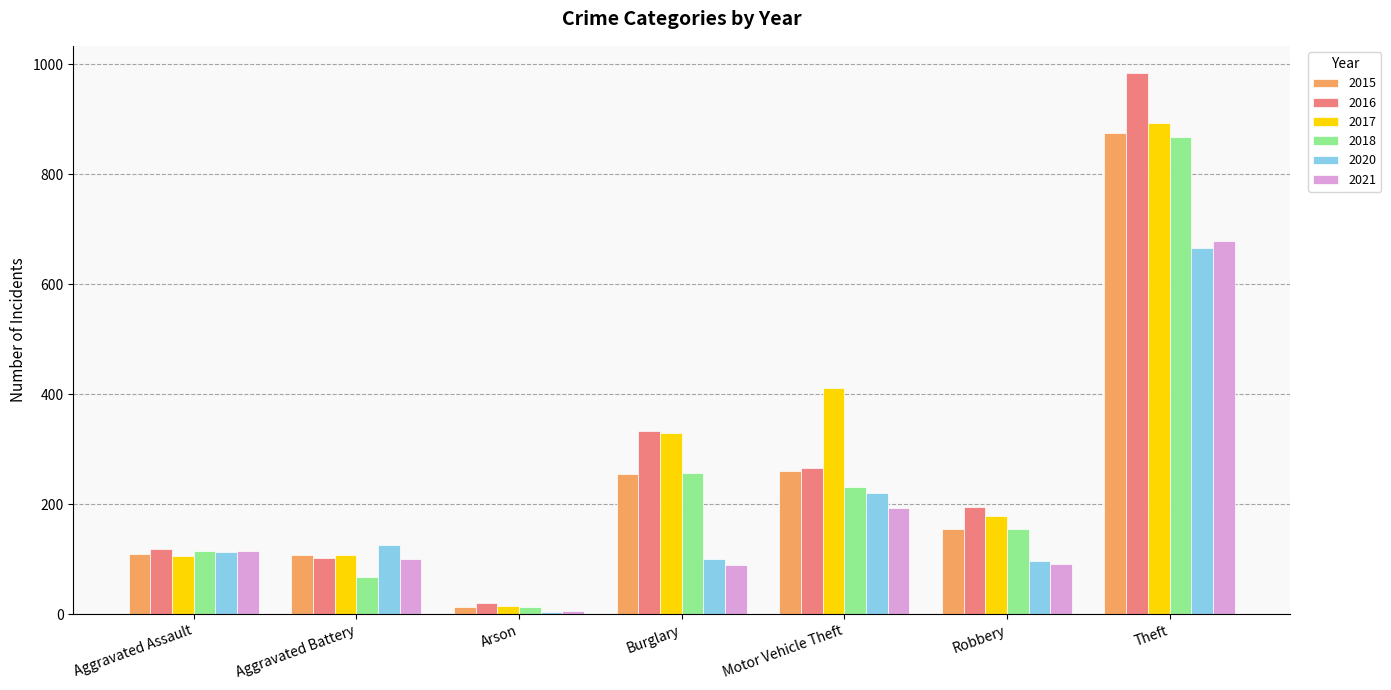

Count the number of data series in this chart.

6